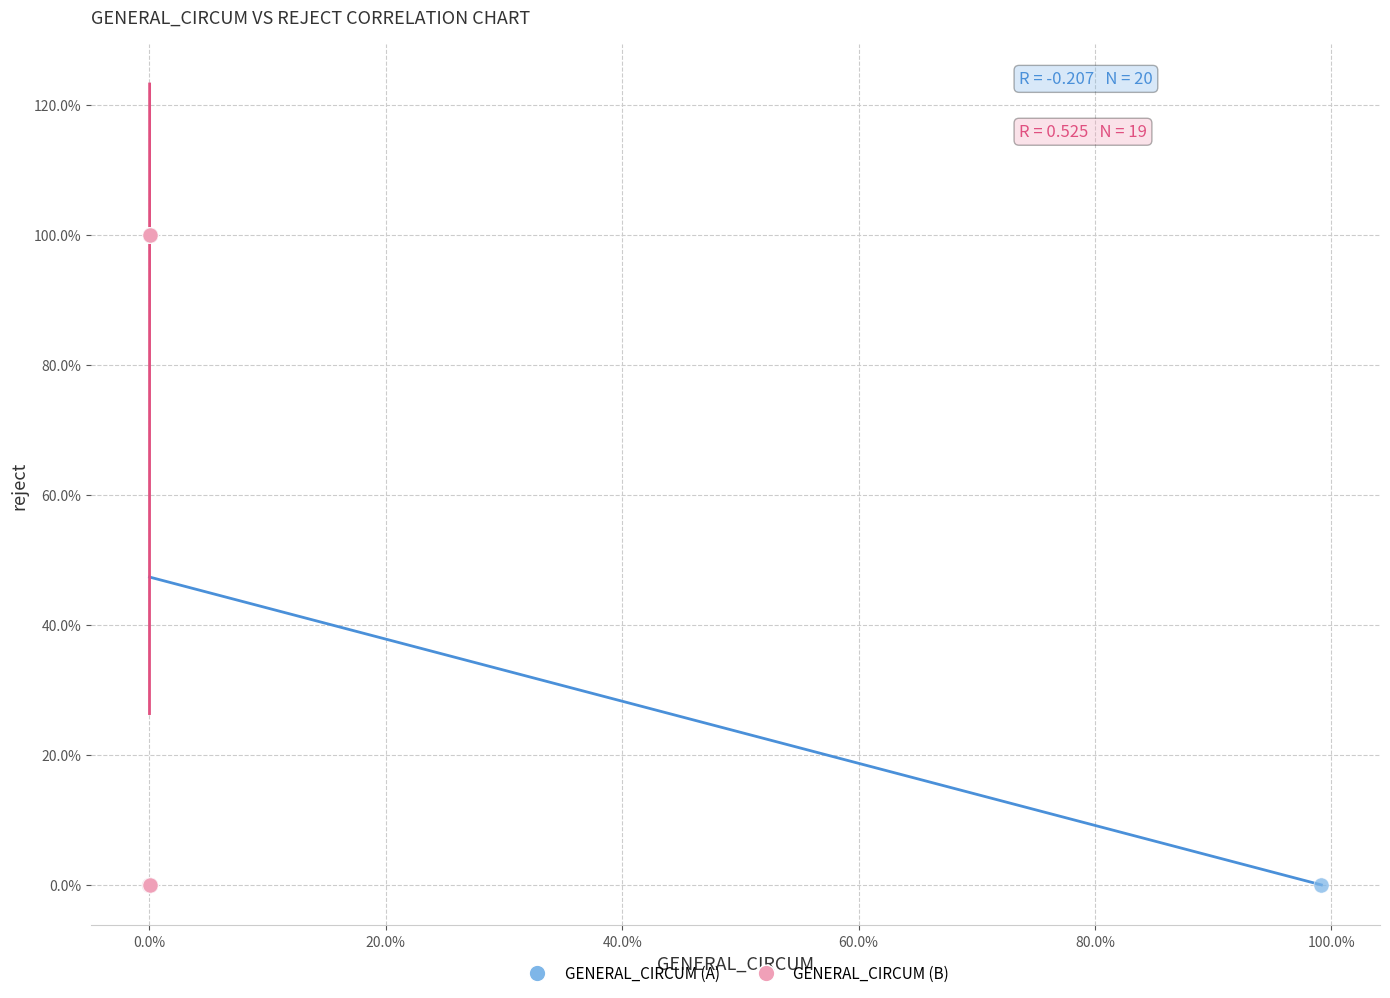

What are all the series names shown in the legend?

GENERAL_CIRCUM (A), GENERAL_CIRCUM (B)